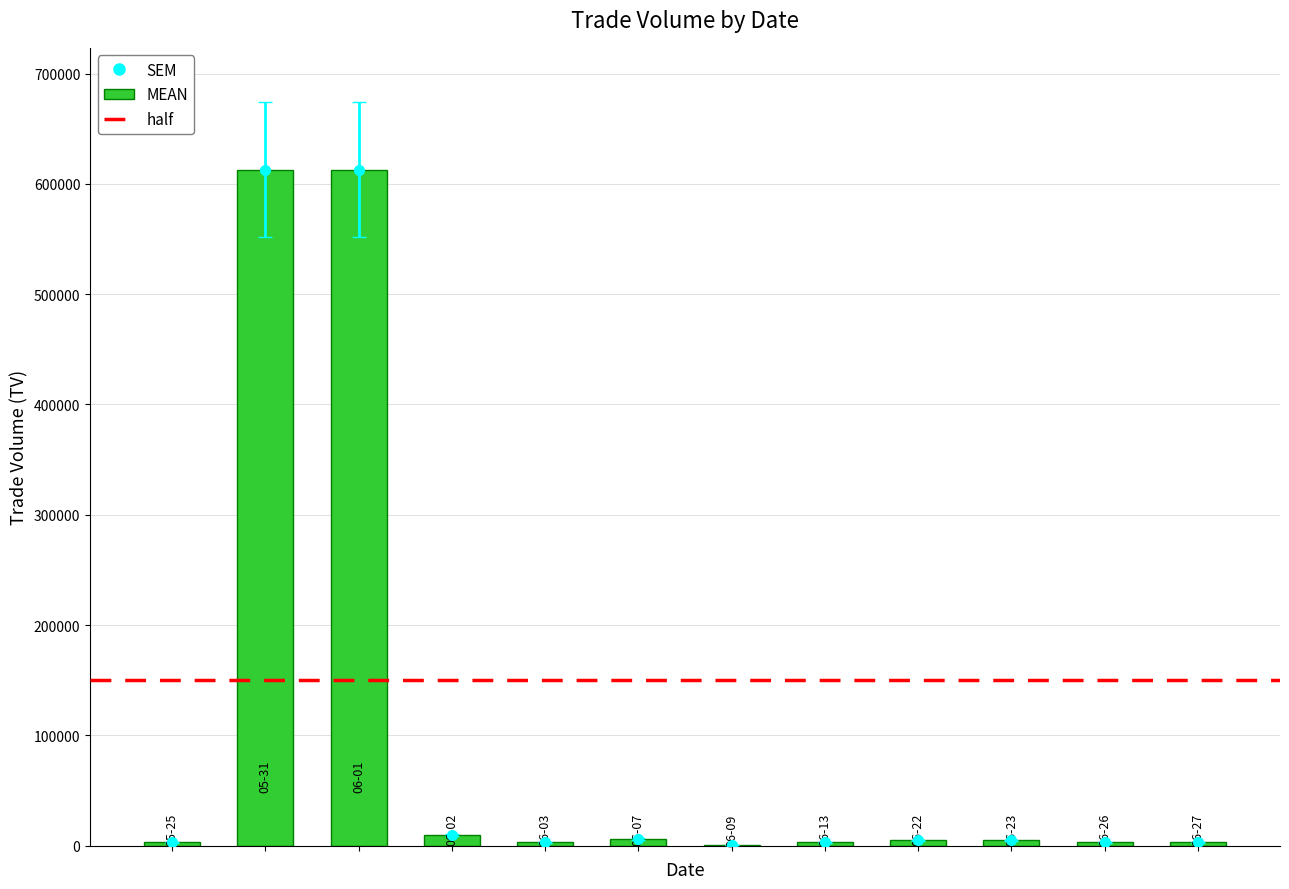

Are the bars horizontal?

No